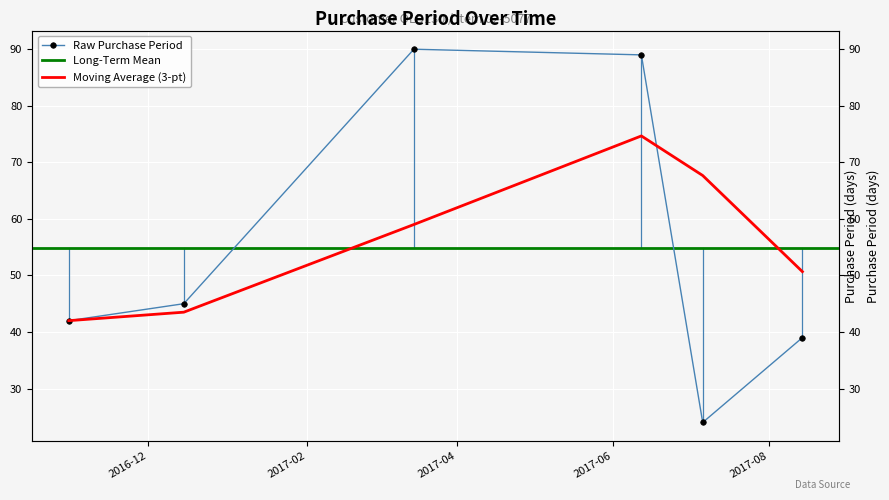

What is the greatest value displayed?

90